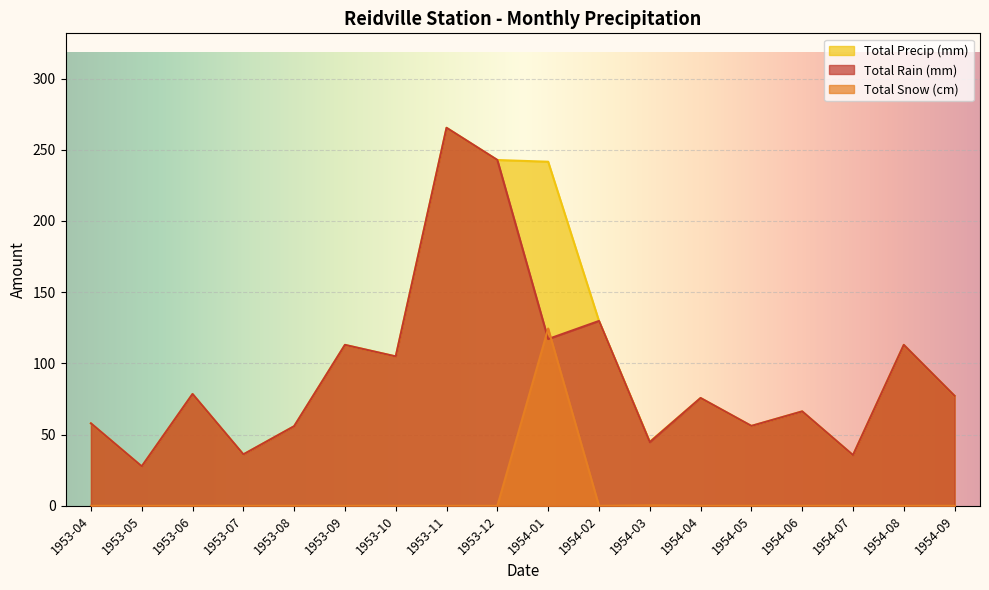

At 1953-08, list the series in order from largest to smallest.

Total Rain (mm), Total Precip (mm), Total Snow (cm)